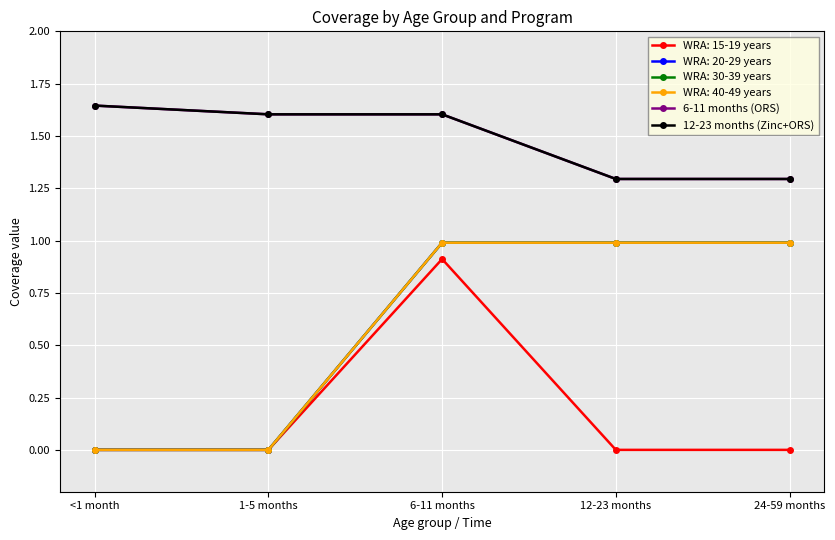

Which label corresponds to the smallest value in the chart?

12-23 months